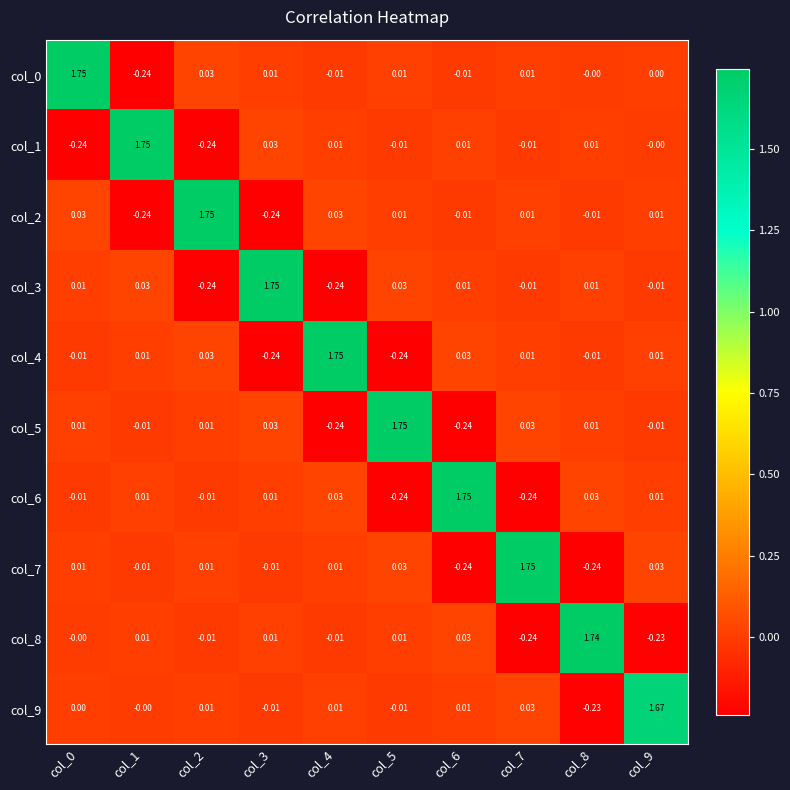

Is the value of col_1 at col_8 greater than the value of col_6 at col_5?

Yes